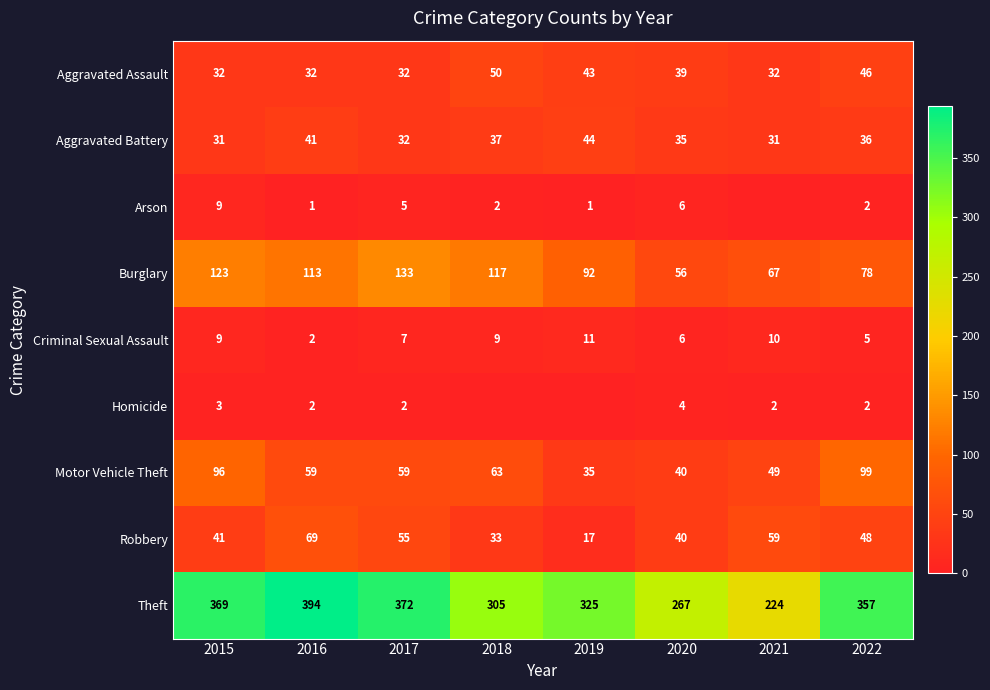

Which series changed the most between 2017 and 2022?

Burglary